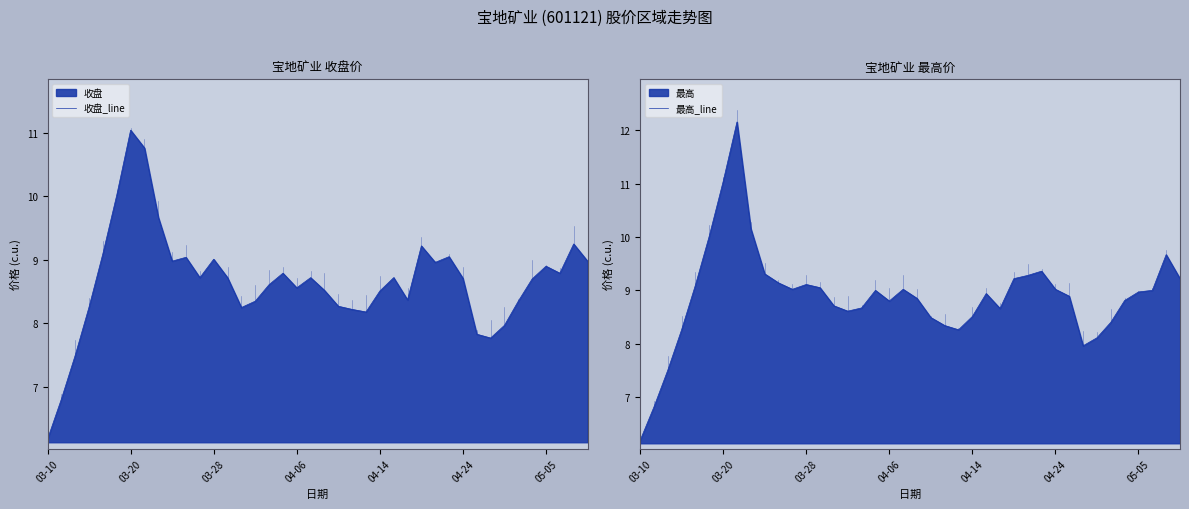

List the series in order of their peak value, highest first.

最高_line, 收盘_line